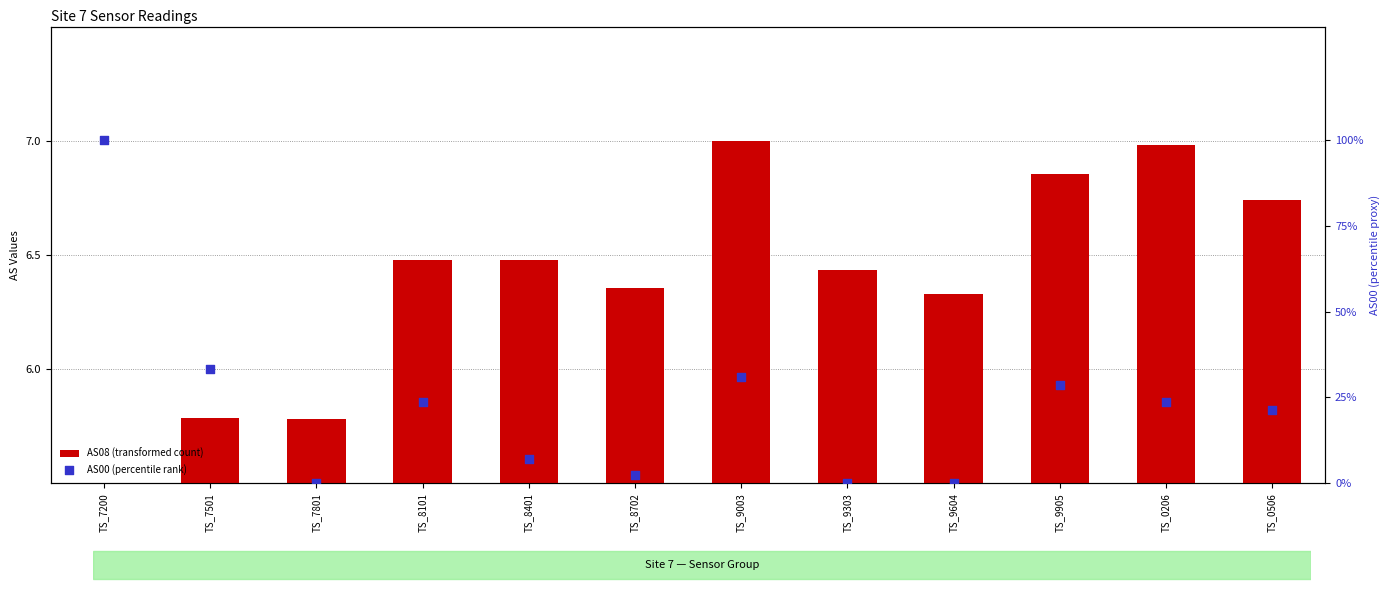

Is the value of AS08 (transformed count) at TS_7501 greater than the value of AS00 (percentile rank) at TS_8101?

No